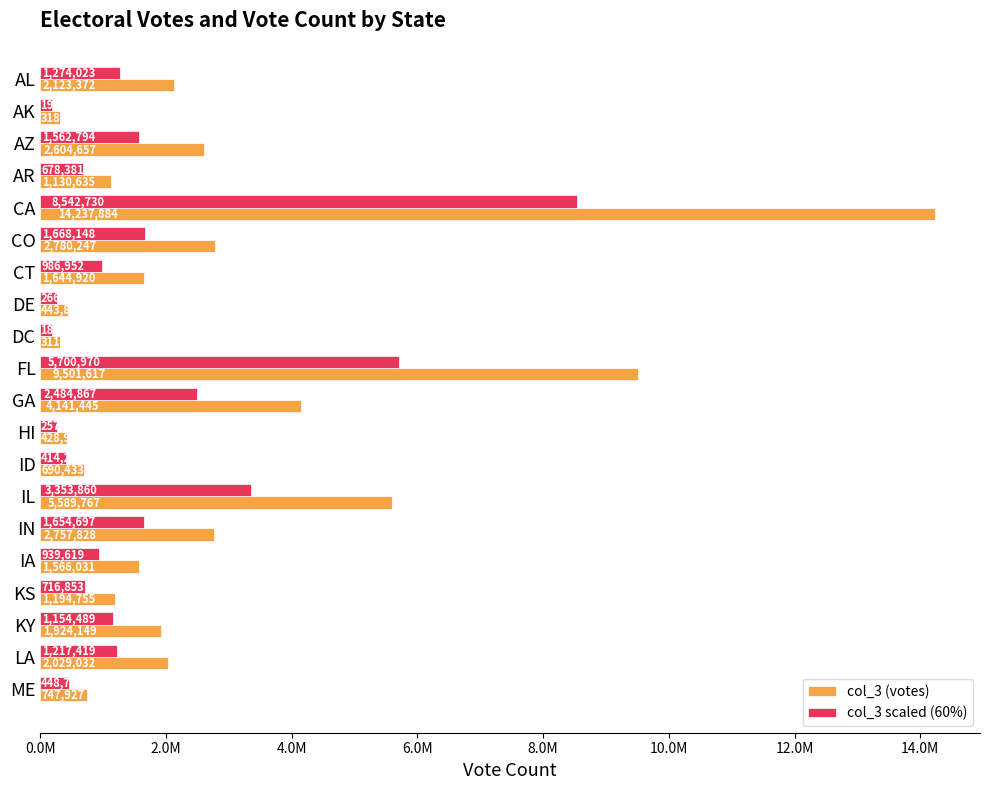

At which category does the chart reach its peak across all series?

CA